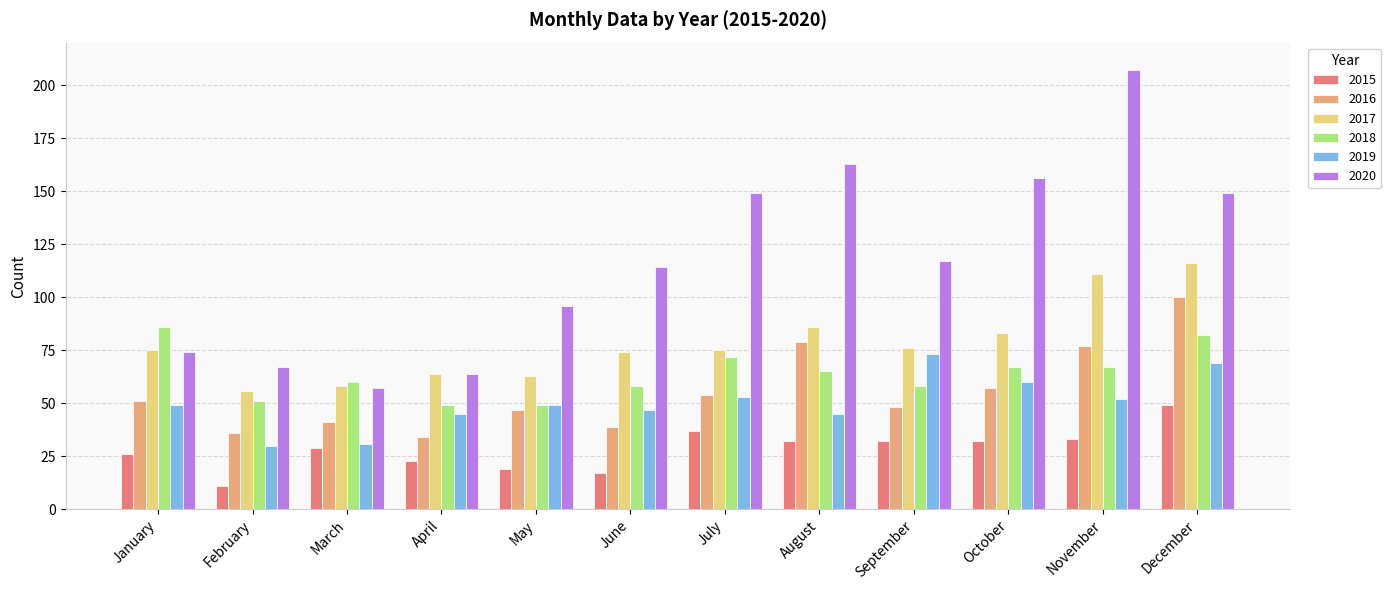

What is the difference between the highest and lowest values at October?

124